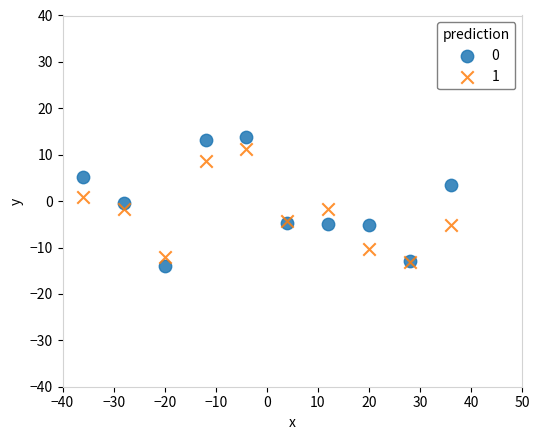

Which series reaches the minimum Y coordinate?

0